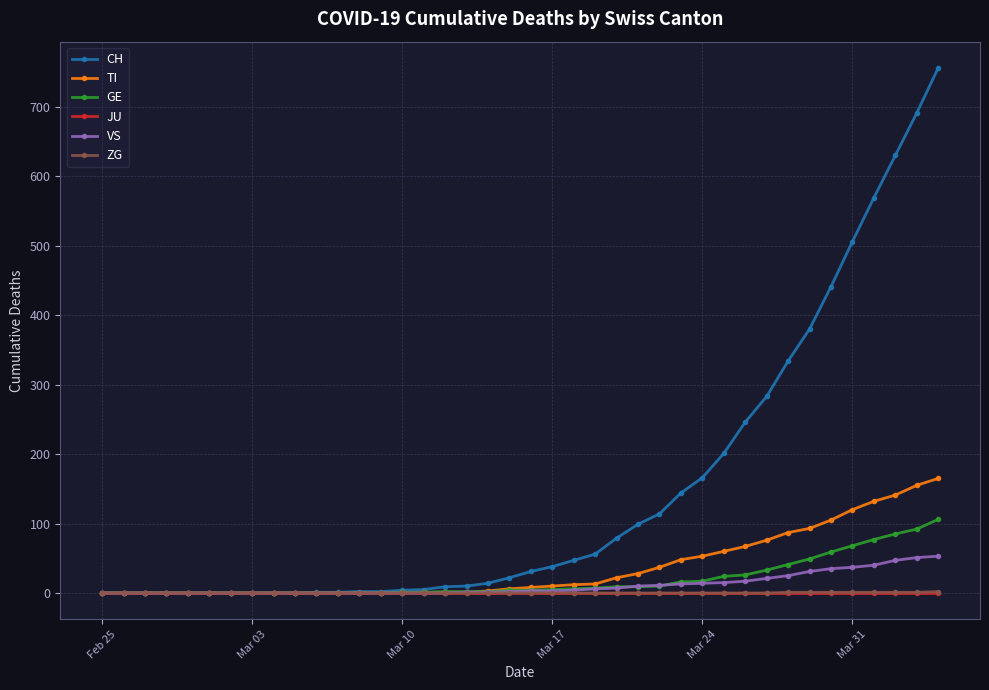

Which series has the largest range (max minus min)?

CH